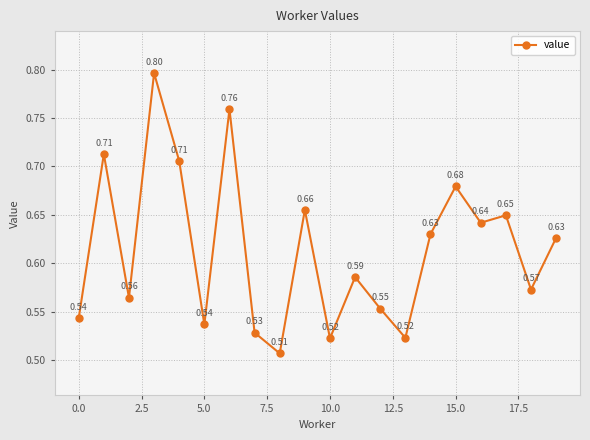

What is the sum of all values?

12.3